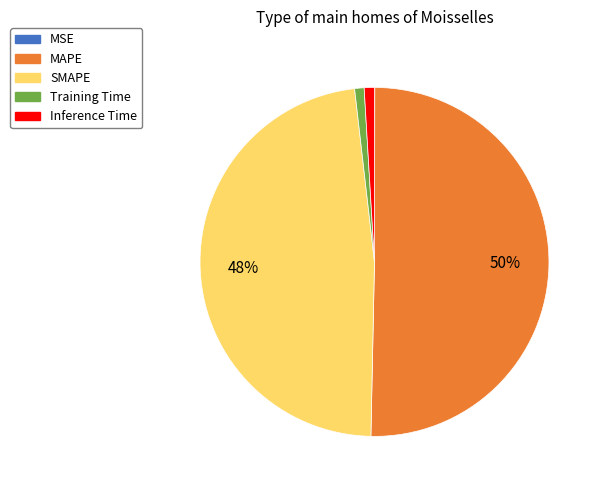

Do Training Time and MAPE together represent more than half of the pie?

Yes